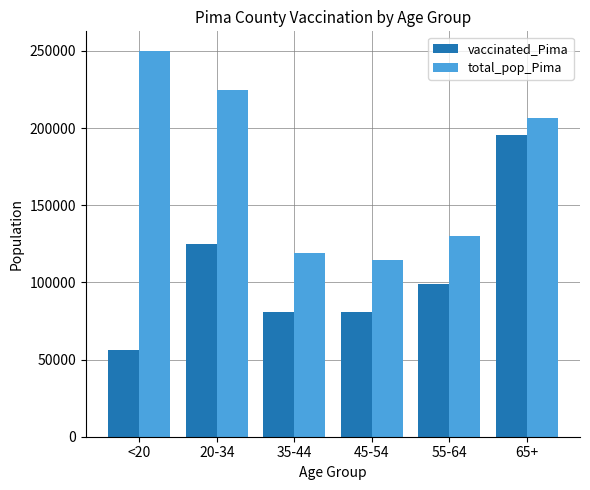

Does the chart contain stacked bars?

No